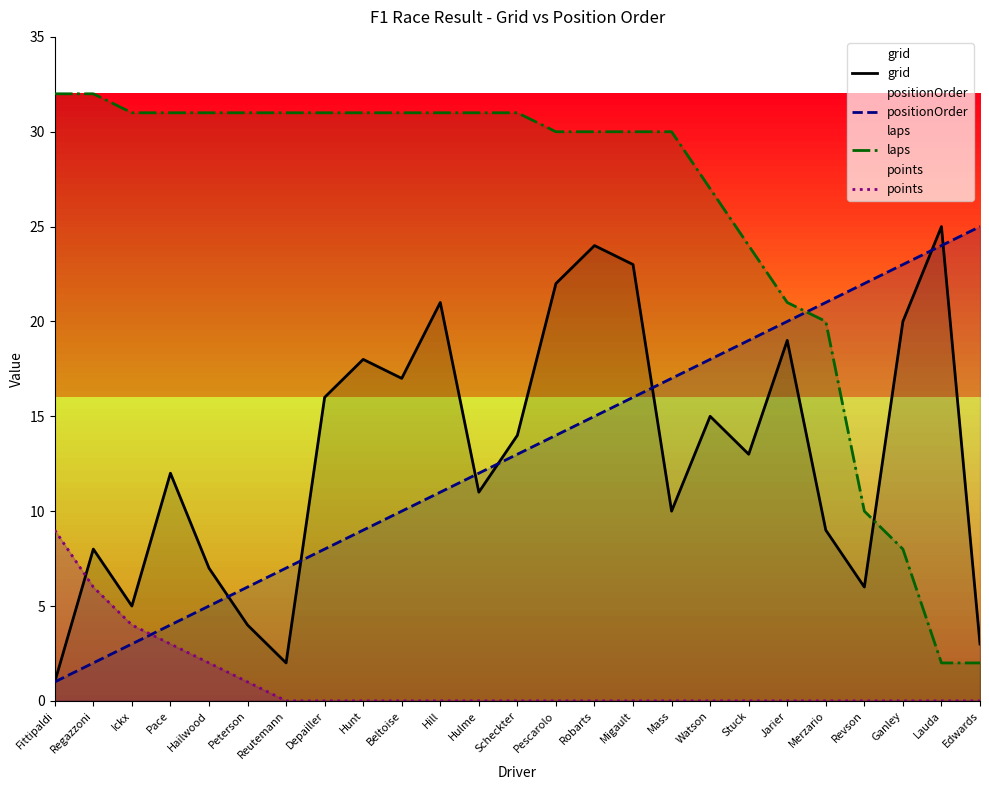

Which series has the largest range (max minus min)?

laps